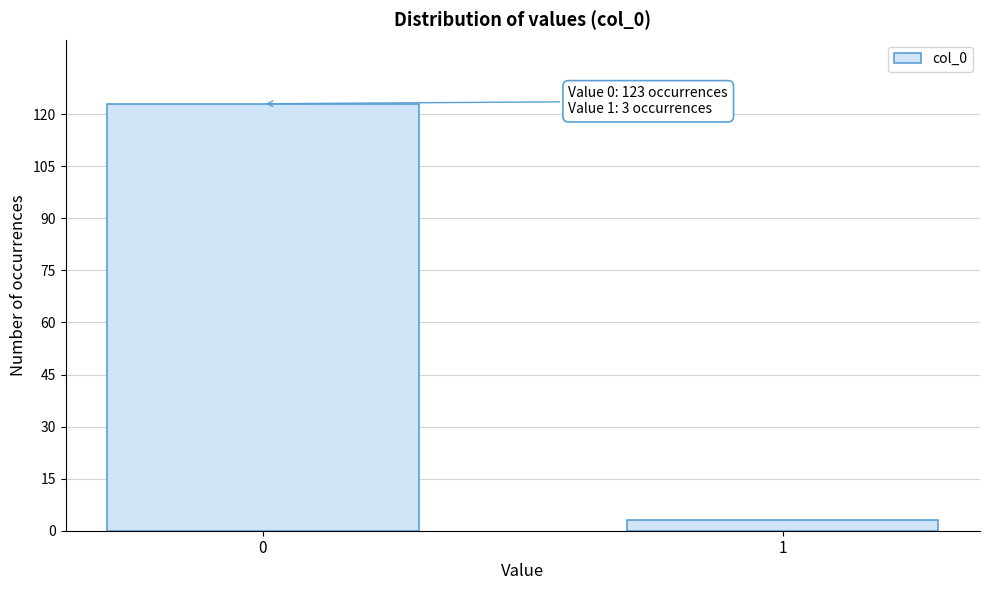

Reading left to right, transcribe all the data shown in this chart.

0=123	1=3